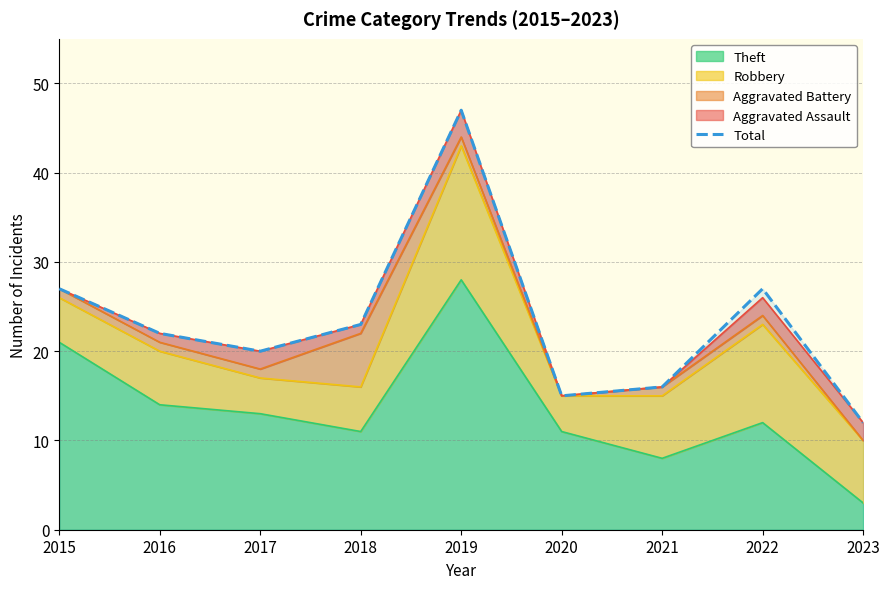

At which category does the chart reach its peak across all series?

2019